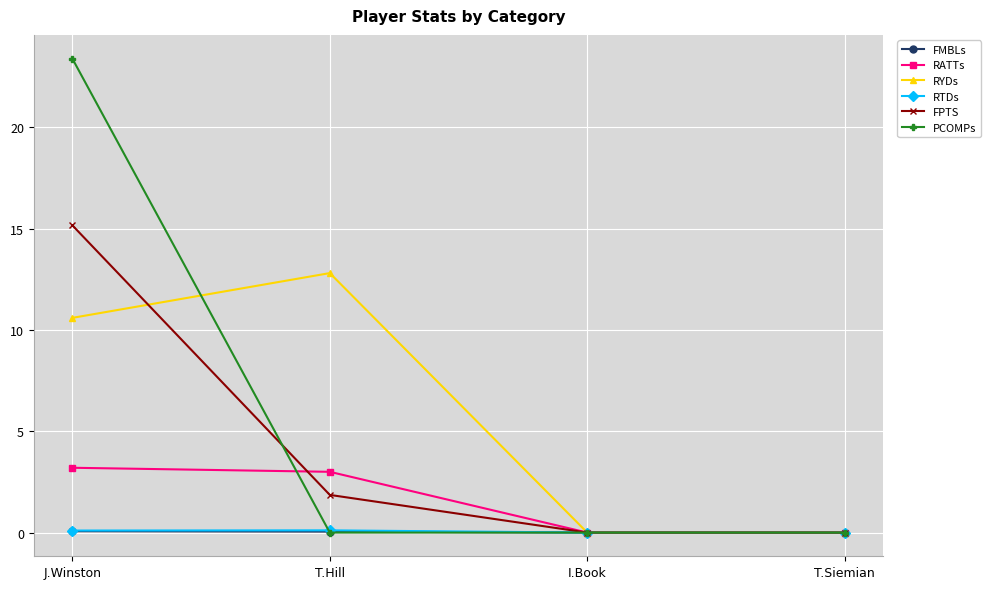

At which label is RYDs closest to 6?

J.Winston